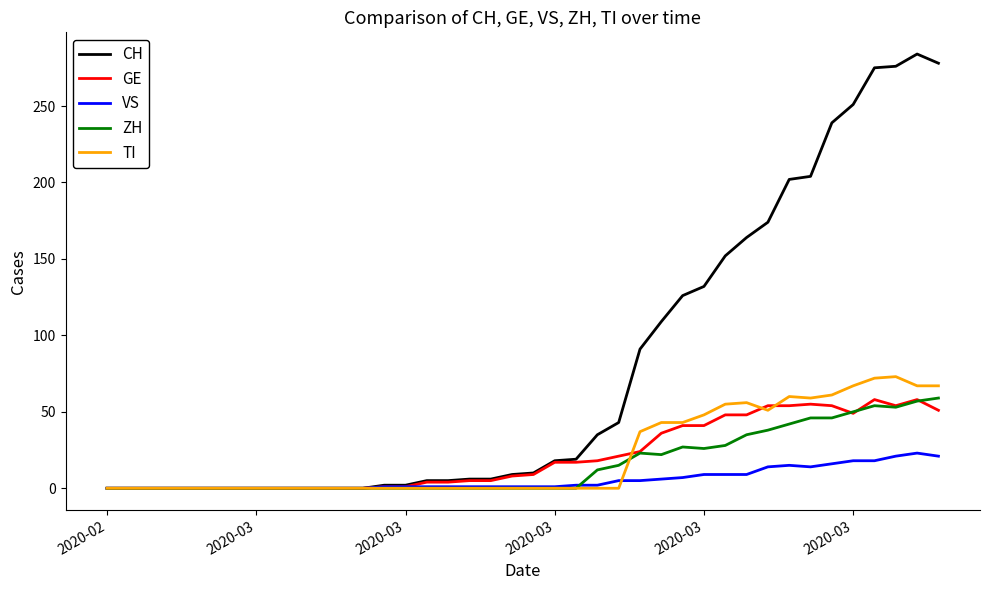

What is the maximum value shown in the chart?

284